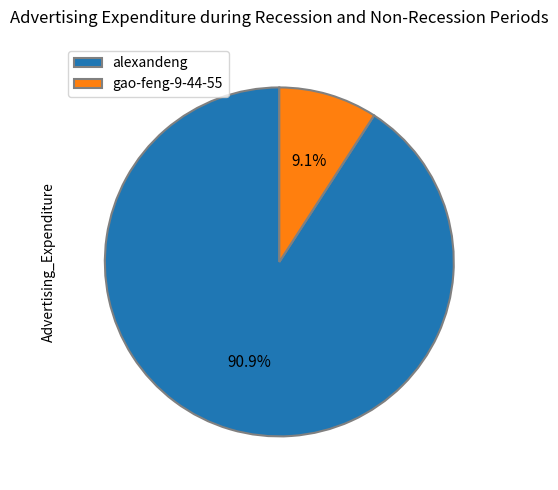

To the nearest percent, what percentage of the pie is gao-feng-9-44-55?

9%